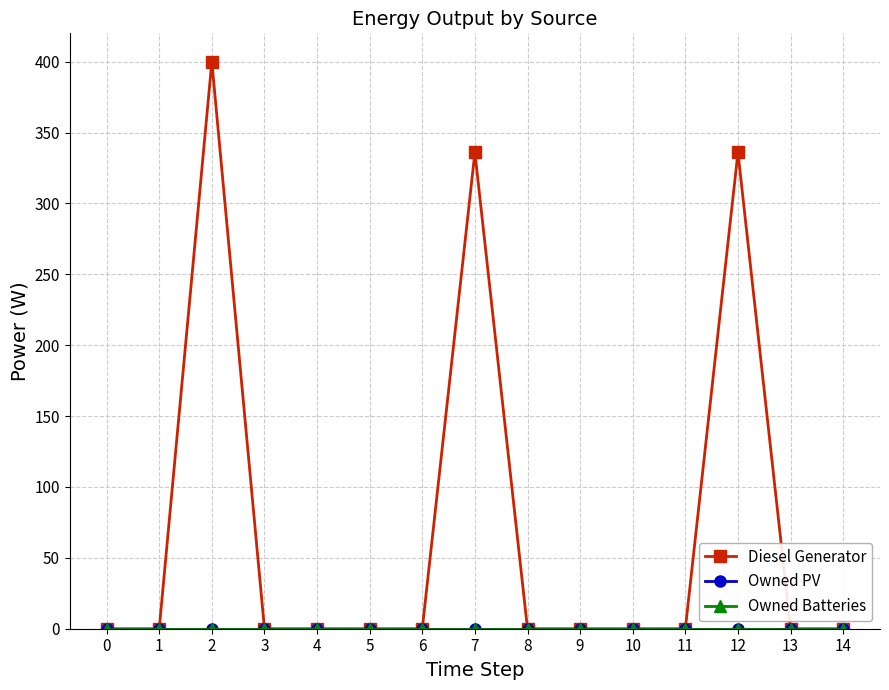

Reading right to left, transcribe all the data shown in this chart.

Diesel Generator: 14=0	13=0	12=336	11=0	10=0	9=0	8=0	7=336	6=0	5=0	4=0	3=0	2=400	1=0	0=0
Owned PV: 14=0	13=0	12=0	11=0	10=0	9=0	8=0	7=0	6=0	5=0	4=0	3=0	2=0	1=0	0=0
Owned Batteries: 14=0	13=0	12=0	11=0	10=0	9=0	8=0	7=0	6=0	5=0	4=0	3=0	2=0	1=0	0=0